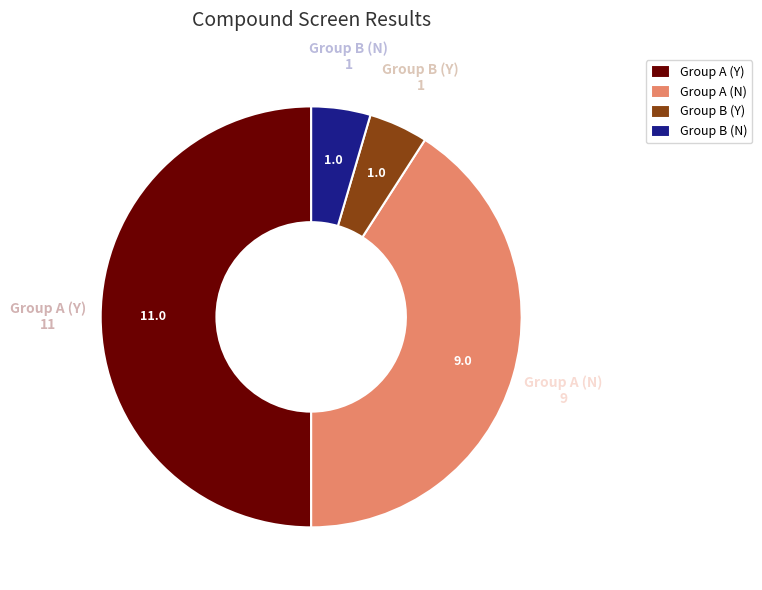

Approximately how many times larger is the value at Group B (N) compared to Group B (Y)?

1.0